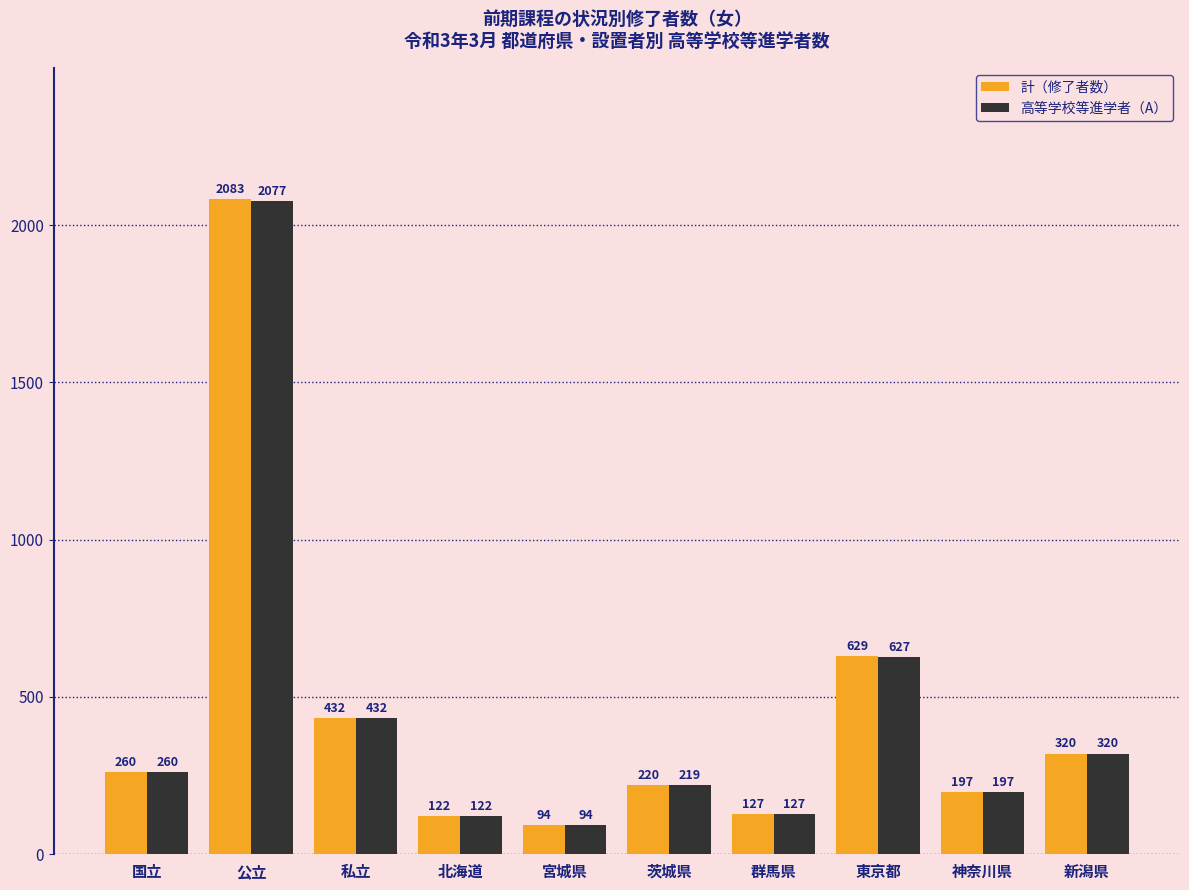

What position from the left is 宮城県?

5